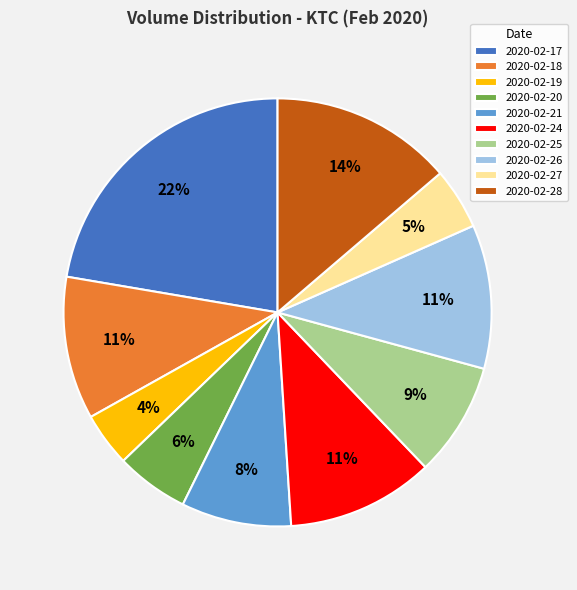

The 2020-02-28 slice represents 14% of the pie. True or false?

True